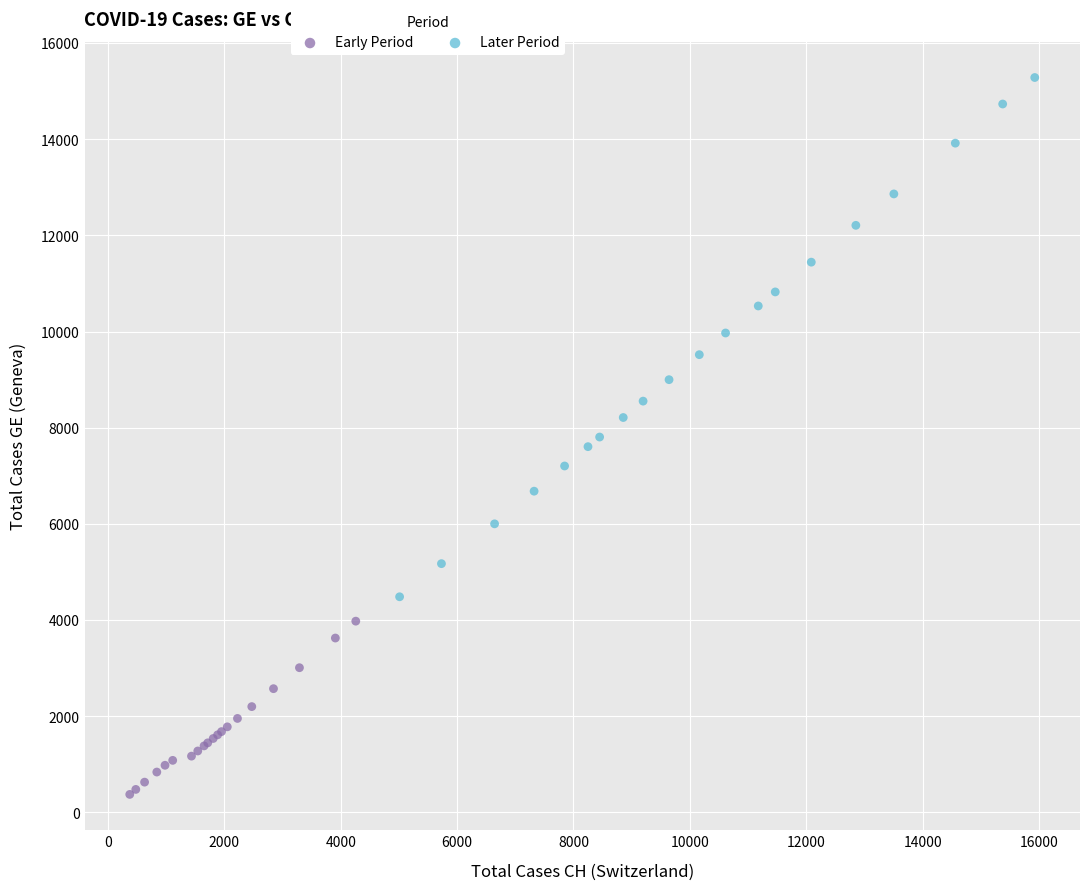

Which series reaches the minimum Y coordinate?

Early Period